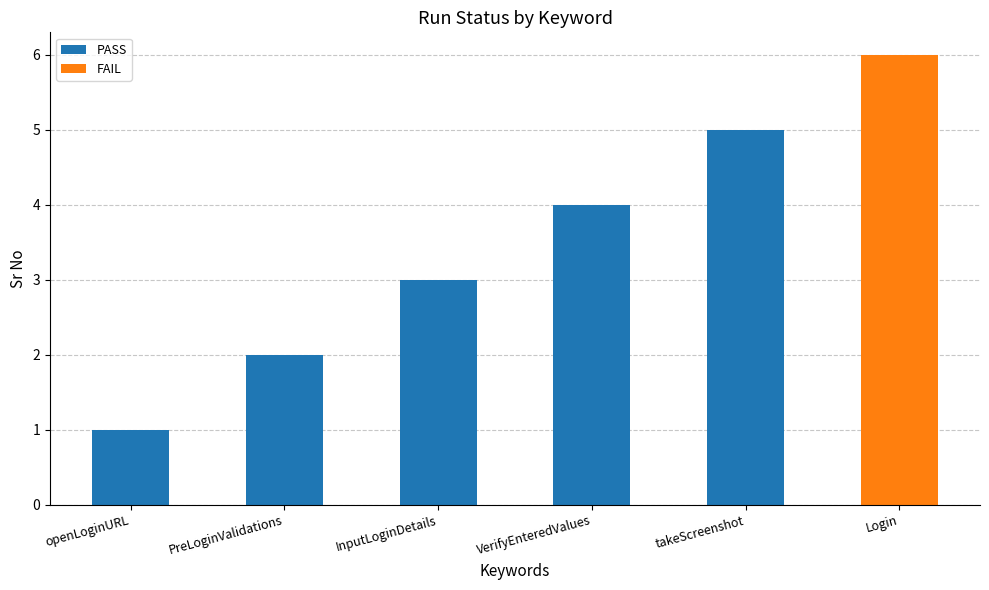

What is the label of the 2nd bar from the right?

VerifyEnteredValues